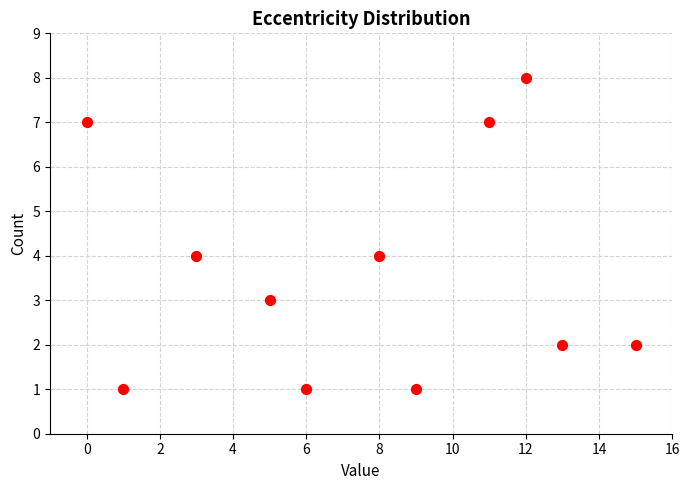

What is the average X value?

8